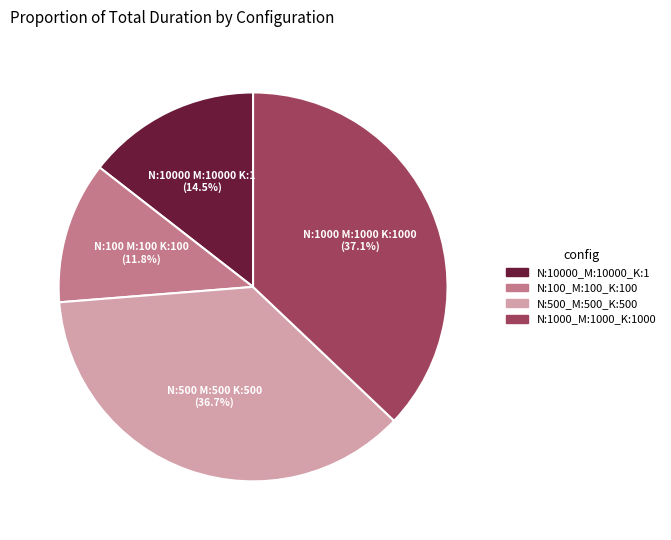

Is there a majority slice in this chart?

No